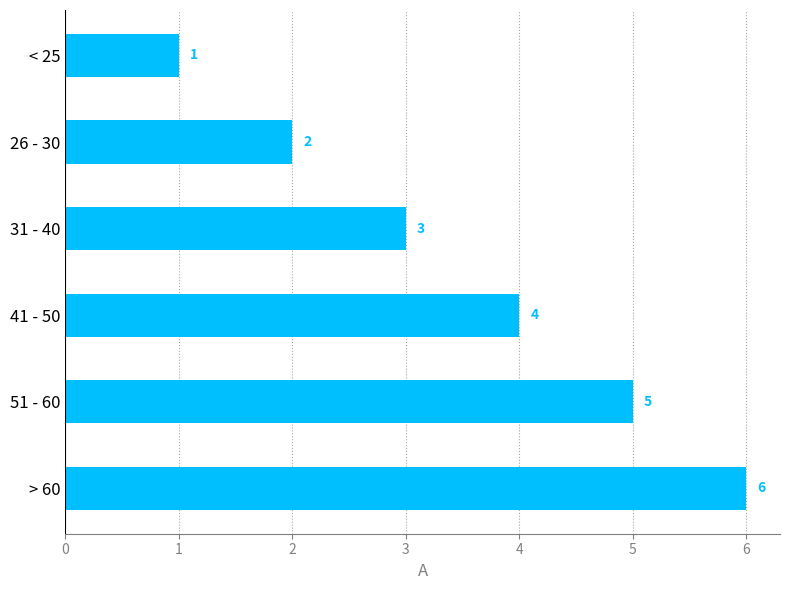

The chart shows a value of 5 at 51 - 60. True or false?

True